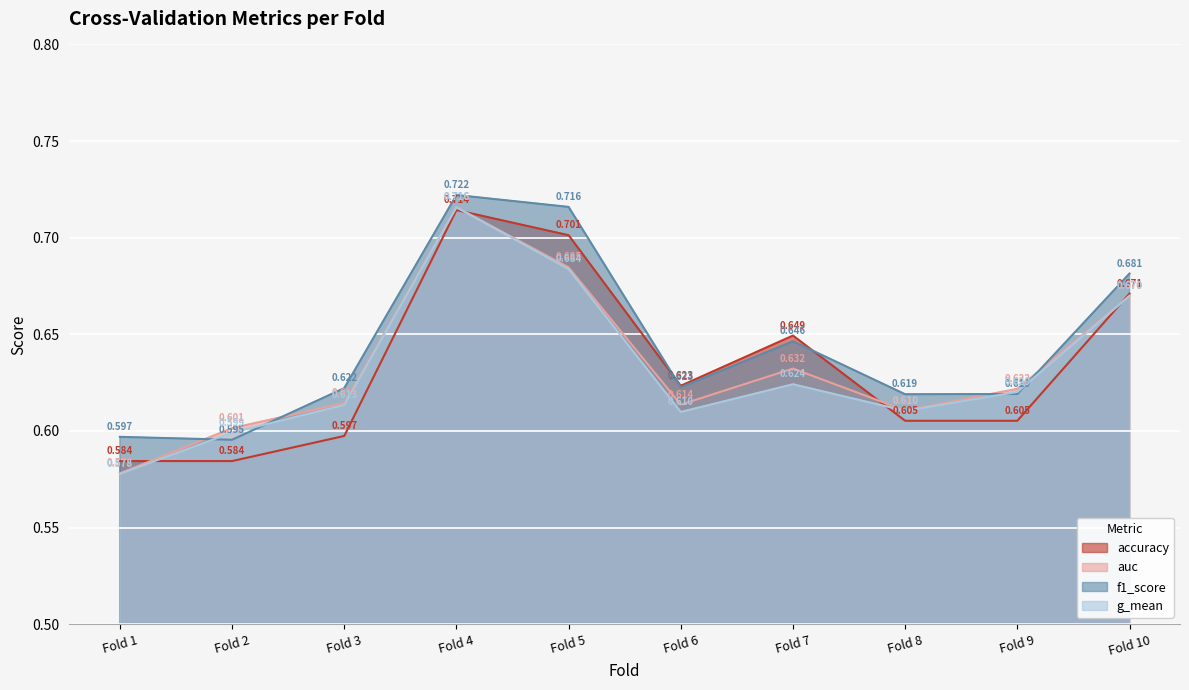

Which series changed the most between Fold 1 and Fold 9?

auc